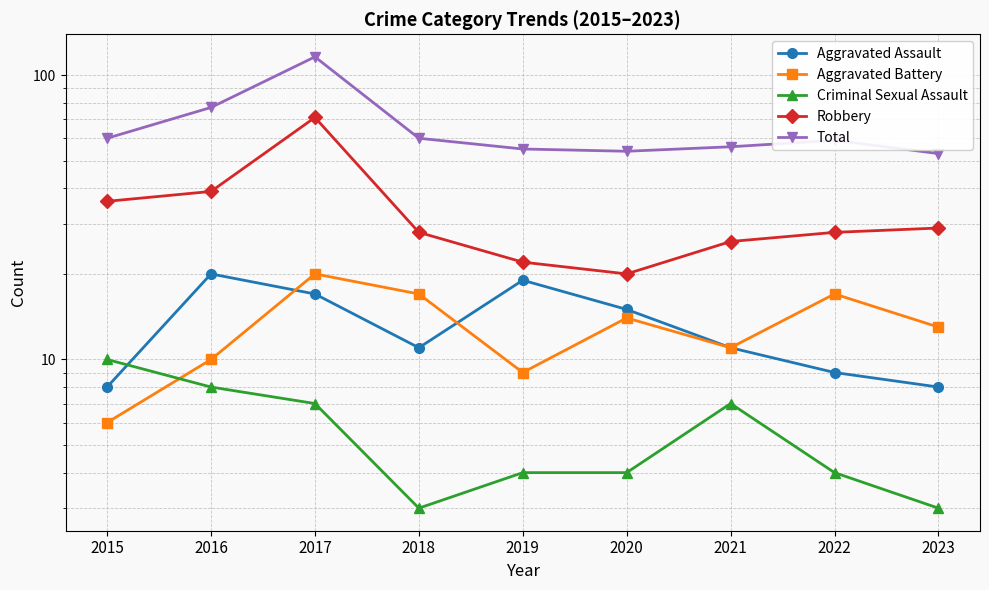

Reading right to left, list all the values displayed in this chart.

Aggravated Assault: 8	9	11	15	19	11	17	20	8
Aggravated Battery: 13	17	11	14	9	17	20	10	6
Criminal Sexual Assault: 3	4	7	4	4	3	7	8	10
Robbery: 29	28	26	20	22	28	71	39	36
Total: 53	59	56	54	55	60	116	77	60